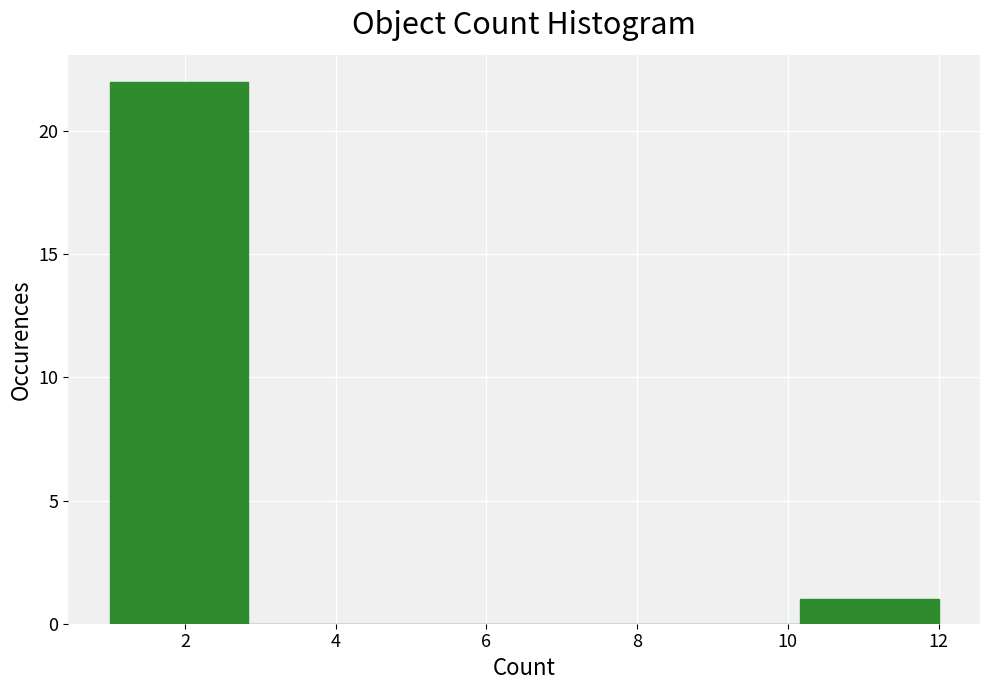

Over which range of the x-axis is the bar tallest?

1.0 to 2.8